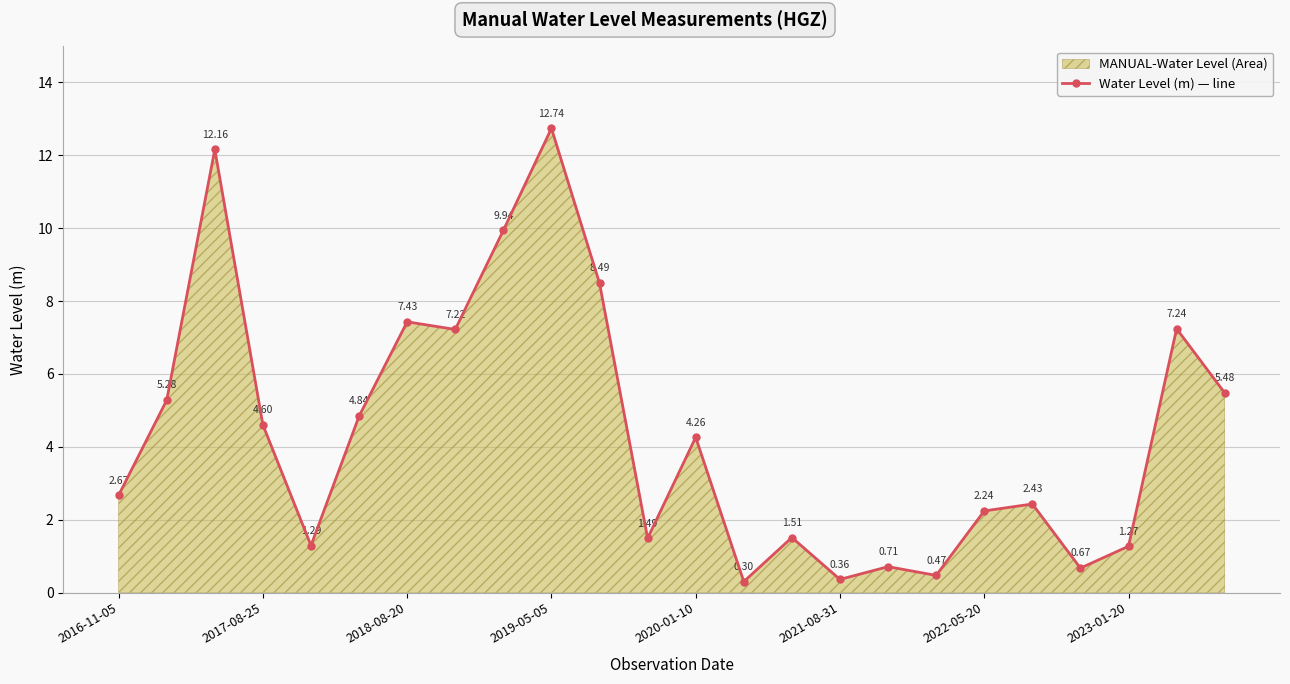

How many data points are less than 4?

12